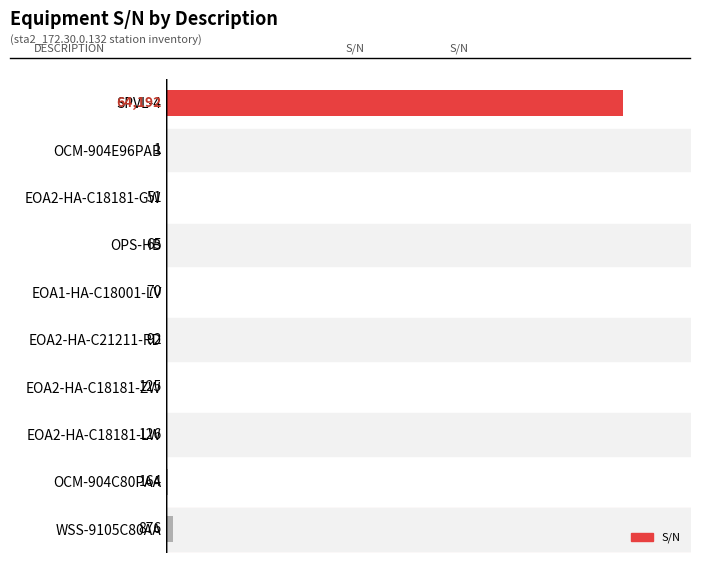

What is the ratio of the value at WSS-9105C80AA to the value at EOA2-HA-C18181-LW?

7.0